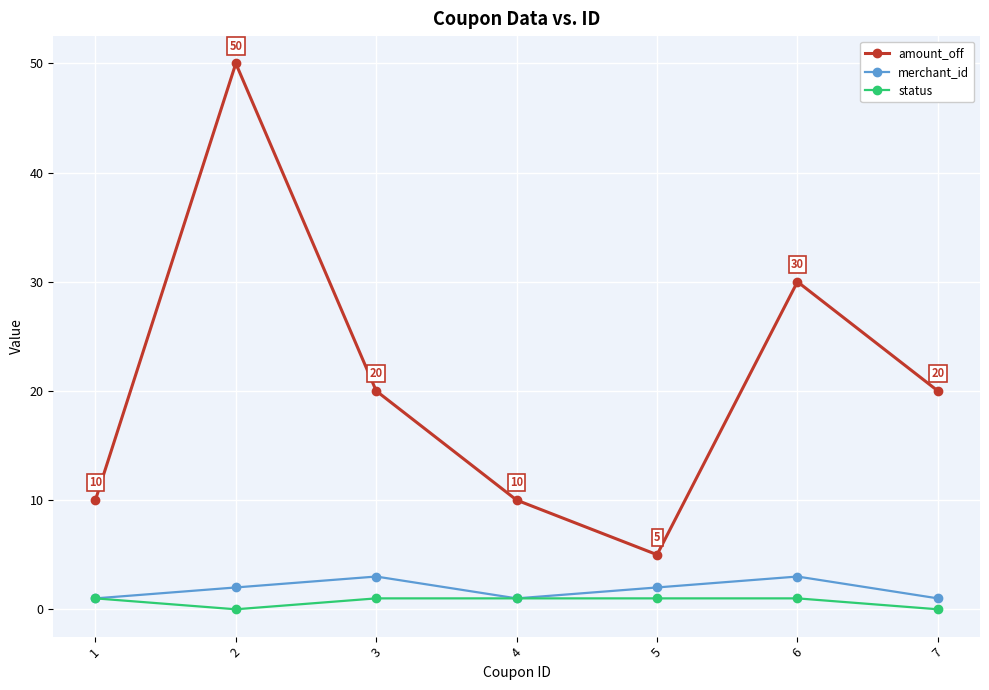

What value does the status series have at 5?

1